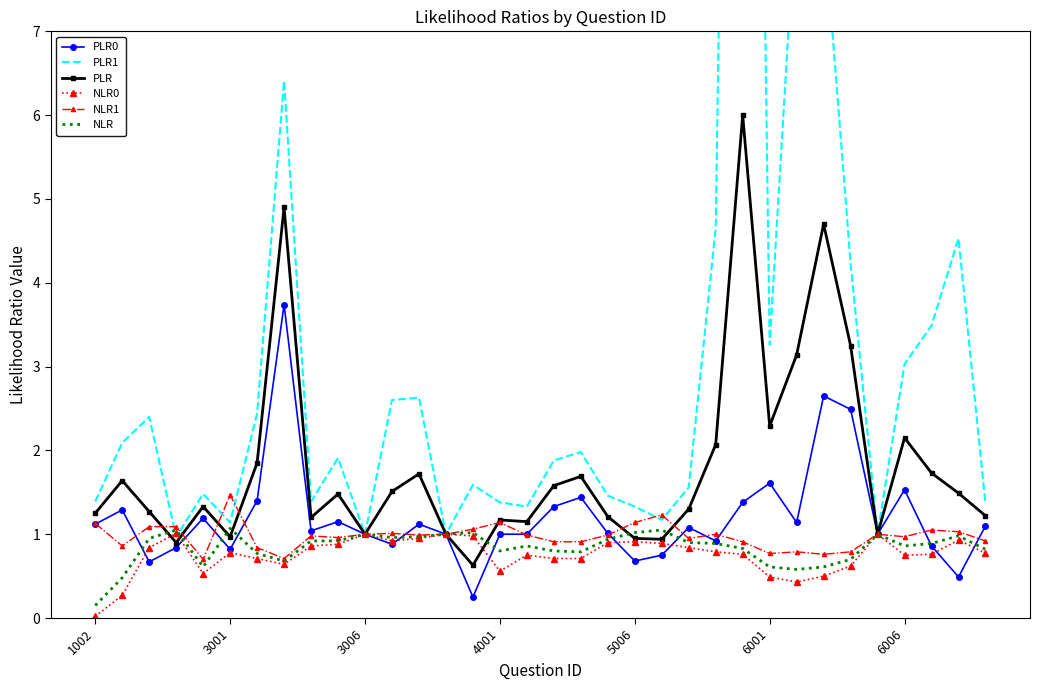

What is the difference between the second highest and second lowest values in the NLR0 series?

0.7